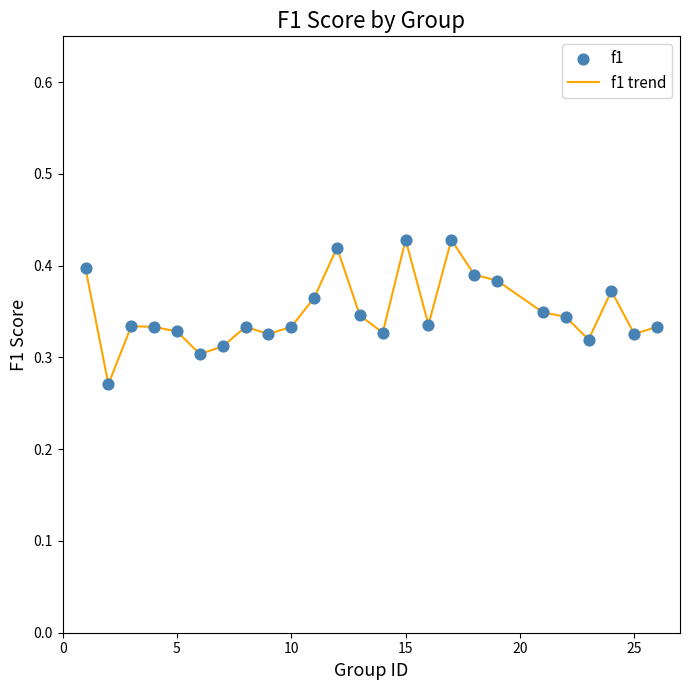

How many lines are shown in the chart?

1